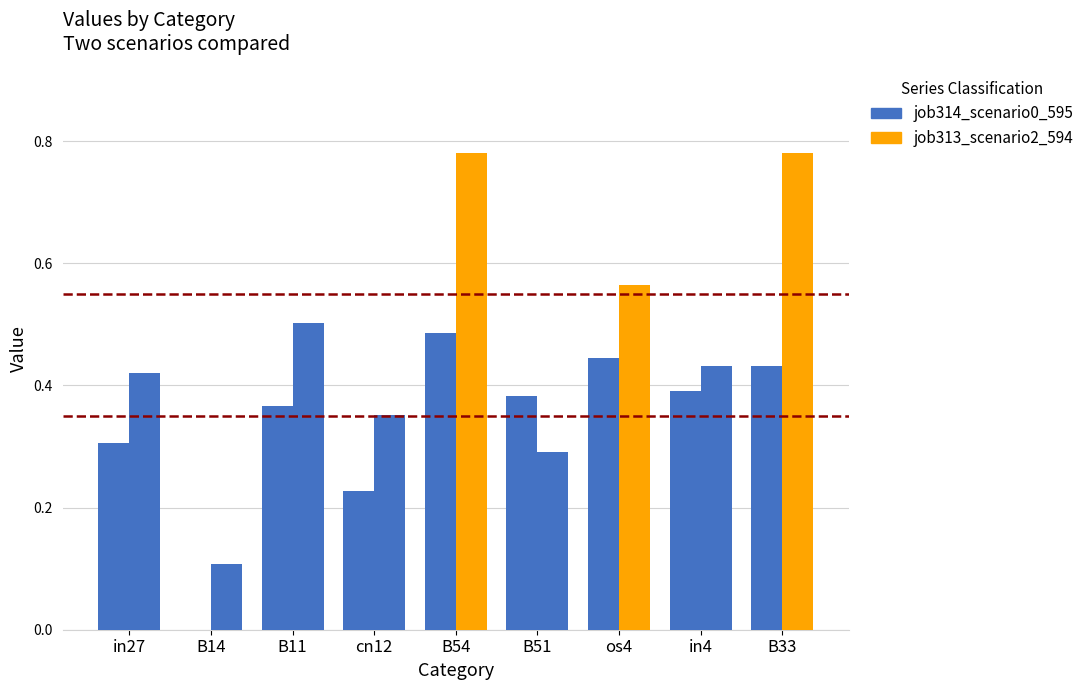

What is the label of the 7th bar from the right?

B11